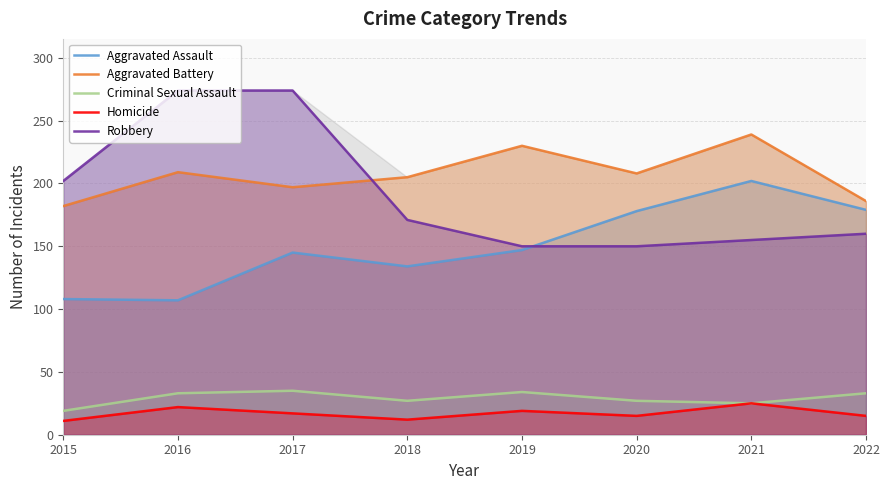

Which series has the largest total across all categories?

Aggravated Battery